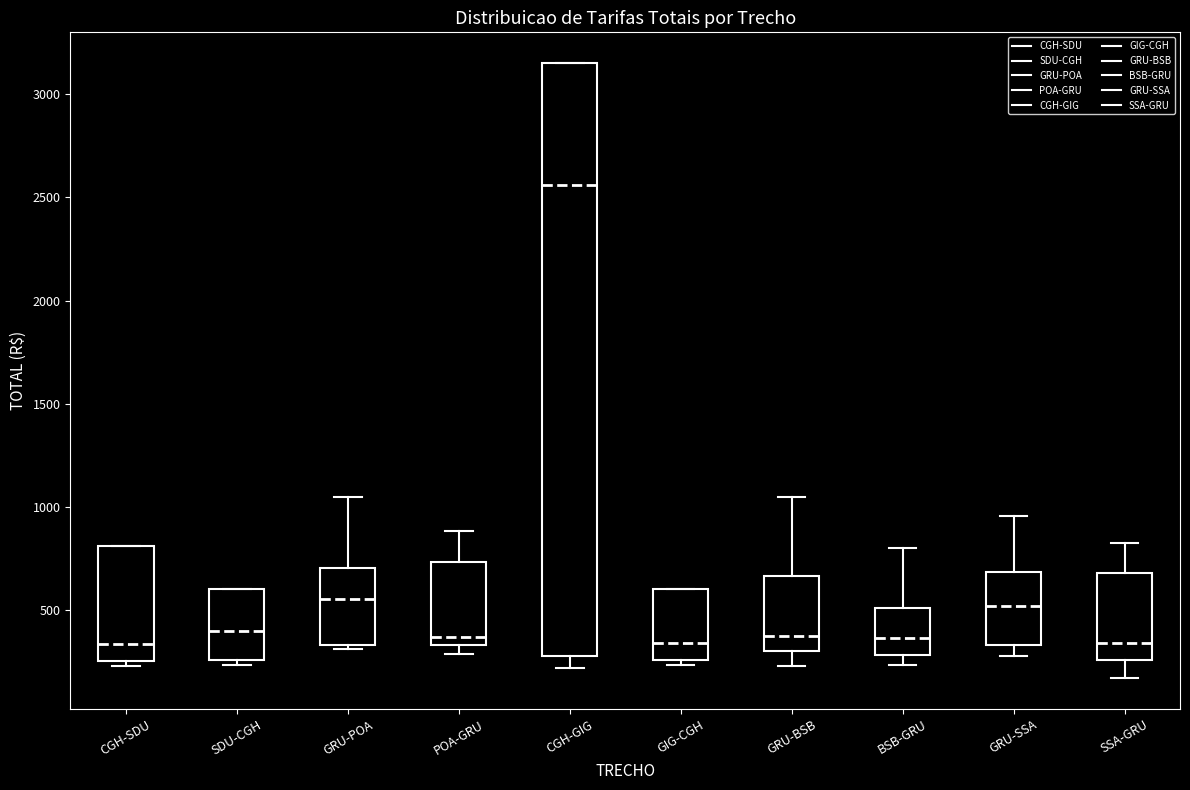

Reading left to right, read every box against the y-axis: the position of its median line, the range the box covers, and the ends of its whiskers. The values are not printed on the chart, so give them approximately, as read against the axis.

CGH-SDU: median 350, box 250 to 800, whiskers 250 (just below the box's lower edge) to 800
SDU-CGH: median 400, box 250 to 600, whiskers 250 (just below the box's lower edge) to 600
GRU-POA: median 550, box 350 to 700, whiskers 300 to 1050
POA-GRU: median 350 (just above the box's lower edge), box 350 to 750, whiskers 300 to 900
CGH-GIG: median 2550, box 300 to 3150, whiskers 200 to 3150
GIG-CGH: median 350, box 250 to 600, whiskers 250 (just below the box's lower edge) to 600
GRU-BSB: median 400, box 300 to 650, whiskers 250 to 1050
BSB-GRU: median 350, box 300 to 500, whiskers 250 to 800
GRU-SSA: median 500, box 350 to 700, whiskers 300 to 950
SSA-GRU: median 350, box 250 to 700, whiskers 150 to 850